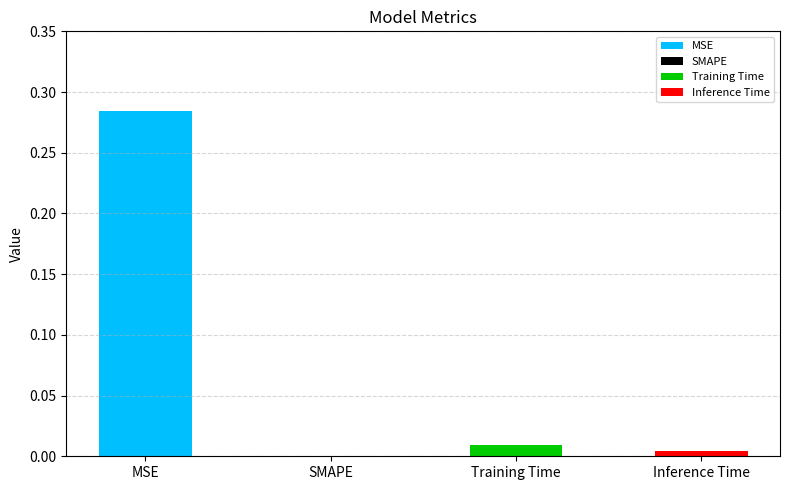

List the labels in order of value, smallest first.

SMAPE, Inference Time, Training Time, MSE